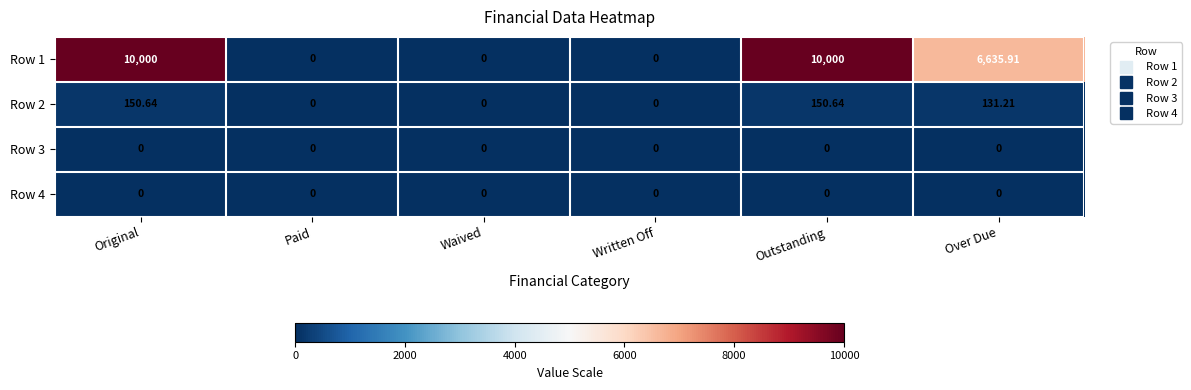

What is the total value across all series at Original?

10150.6